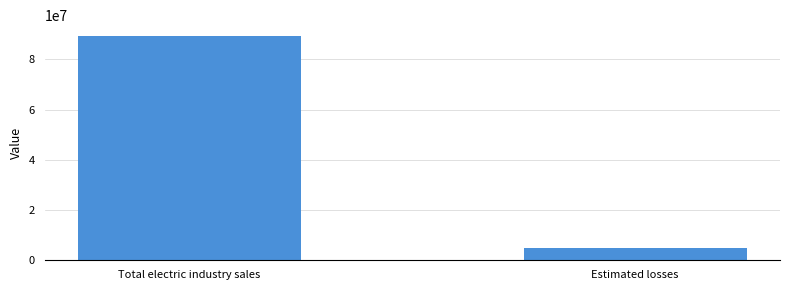

What is the average value?

47045265